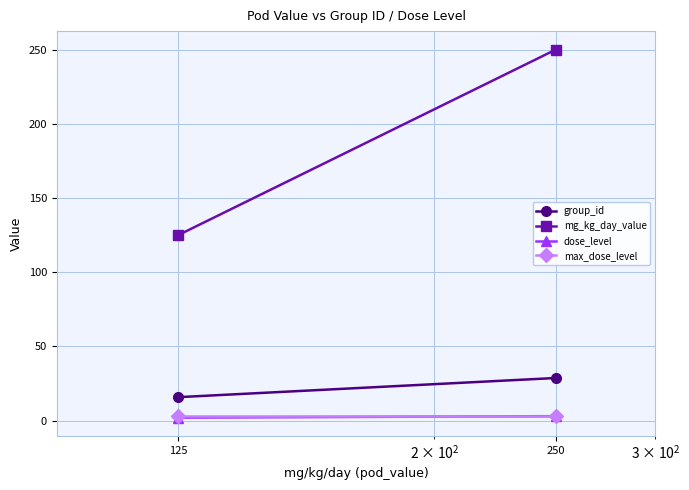

Where does the group_id series first go above 28?

250